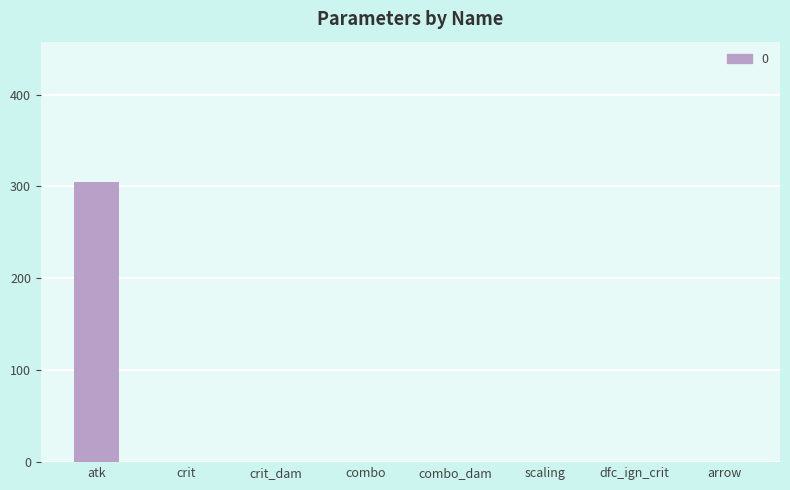

Are the bars horizontal?

No